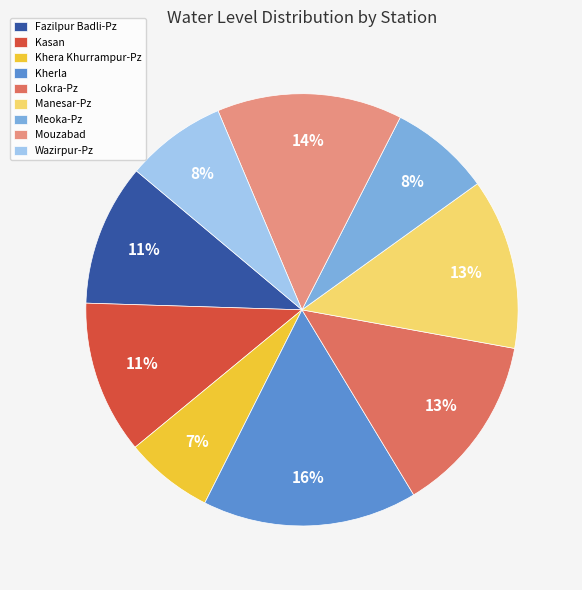

What is the ratio of the value at Fazilpur Badli-Pz to the value at Manesar-Pz?

0.8